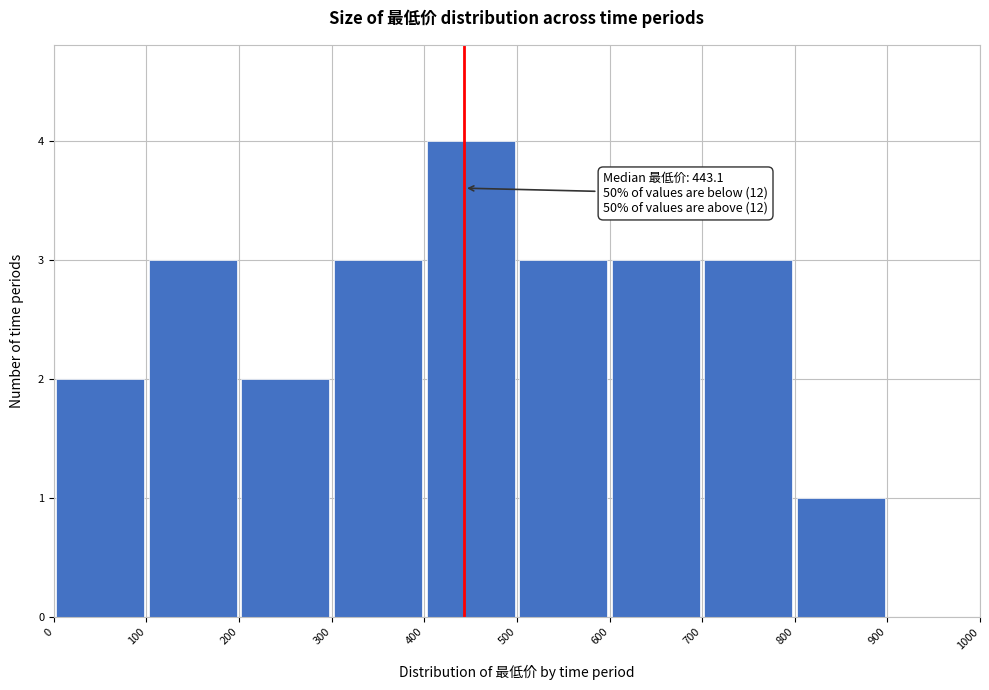

Over which range of the x-axis is the bar tallest?

400 to 500